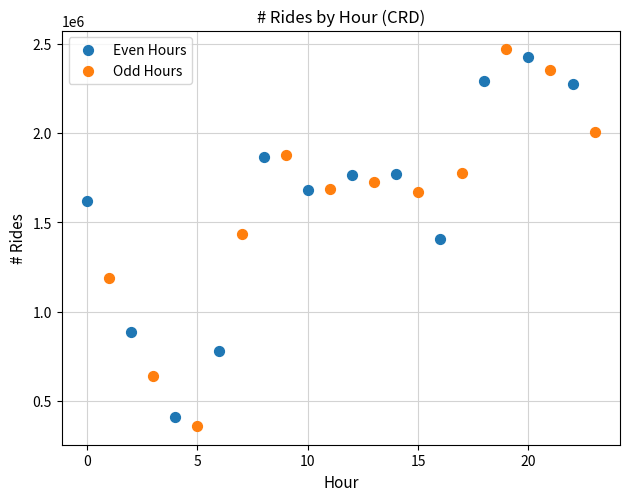

Which series has the widest spread of Y values?

Odd Hours